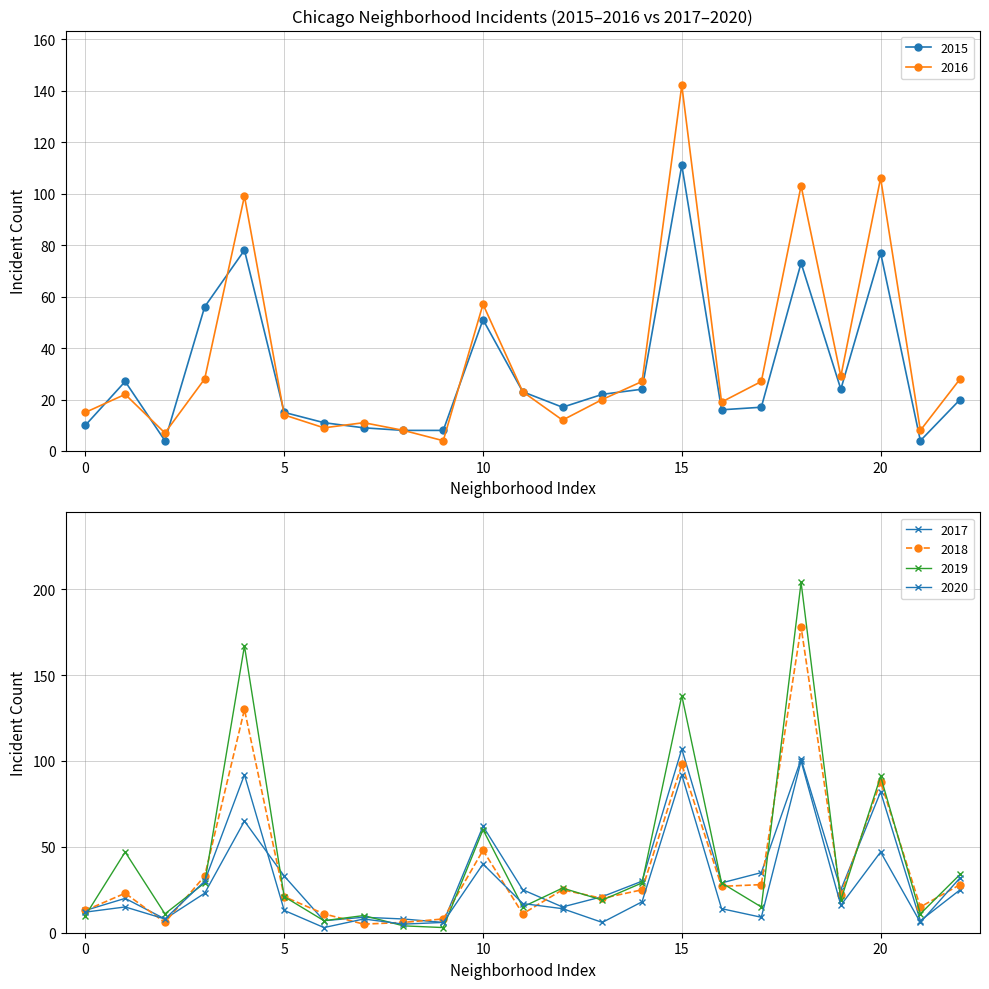

At which label does 2015 reach its peak?

15